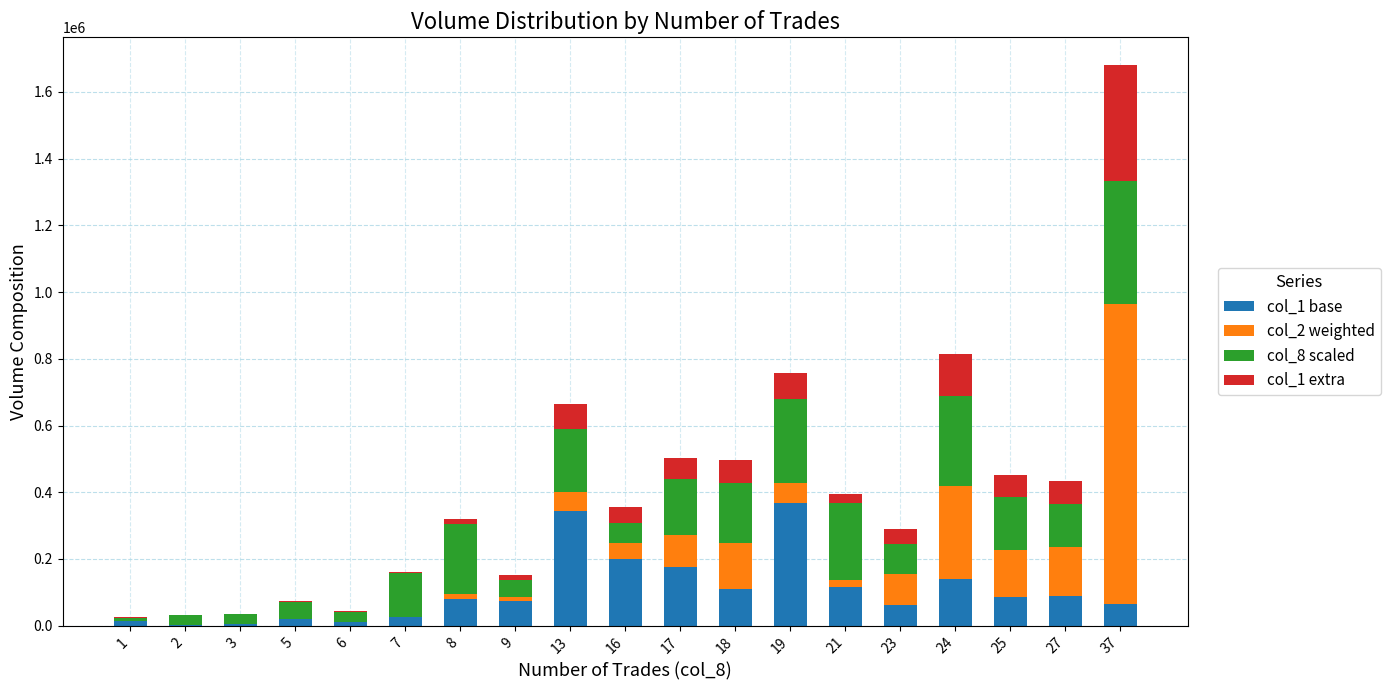

At which category is the sum across all series the highest?

37